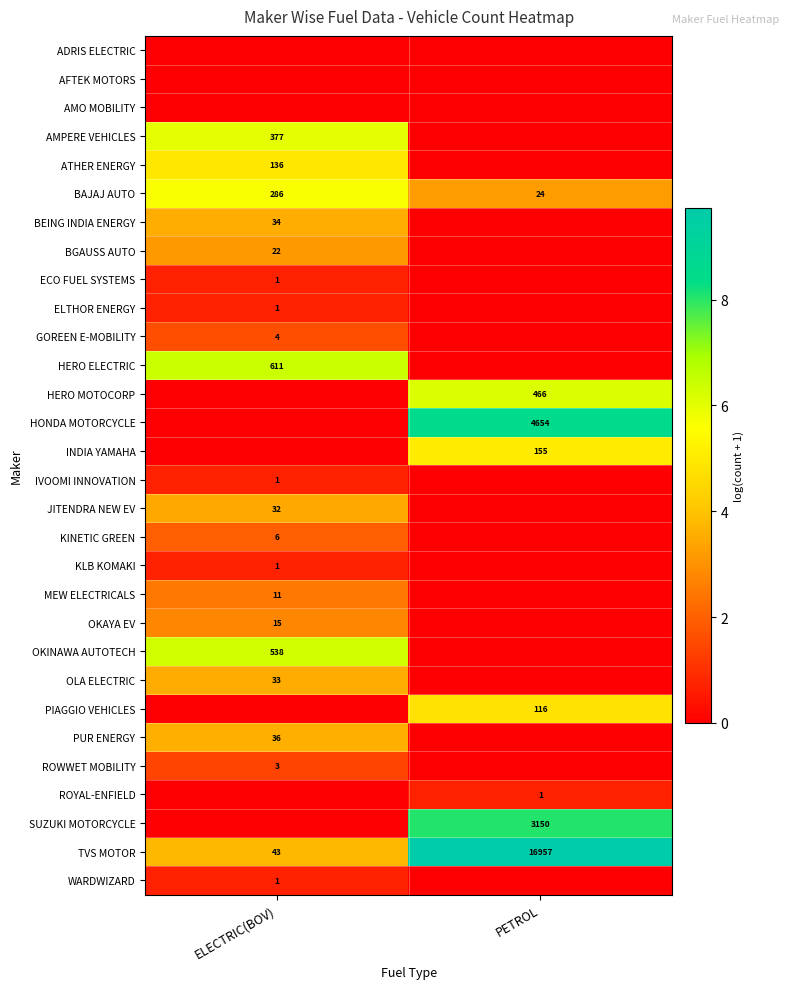

The BAJAJ AUTO series shows 1.0 at PETROL. True or false?

False